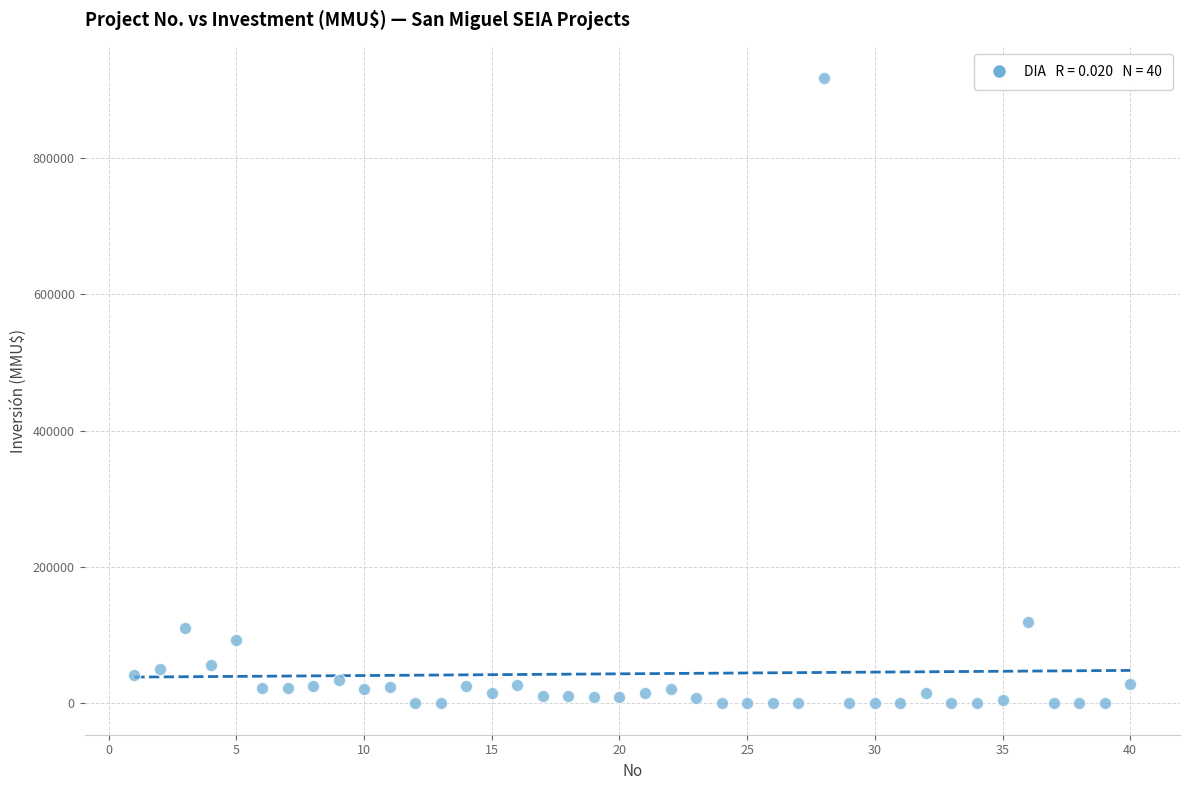

What is the range of X values (max minus min)?

39